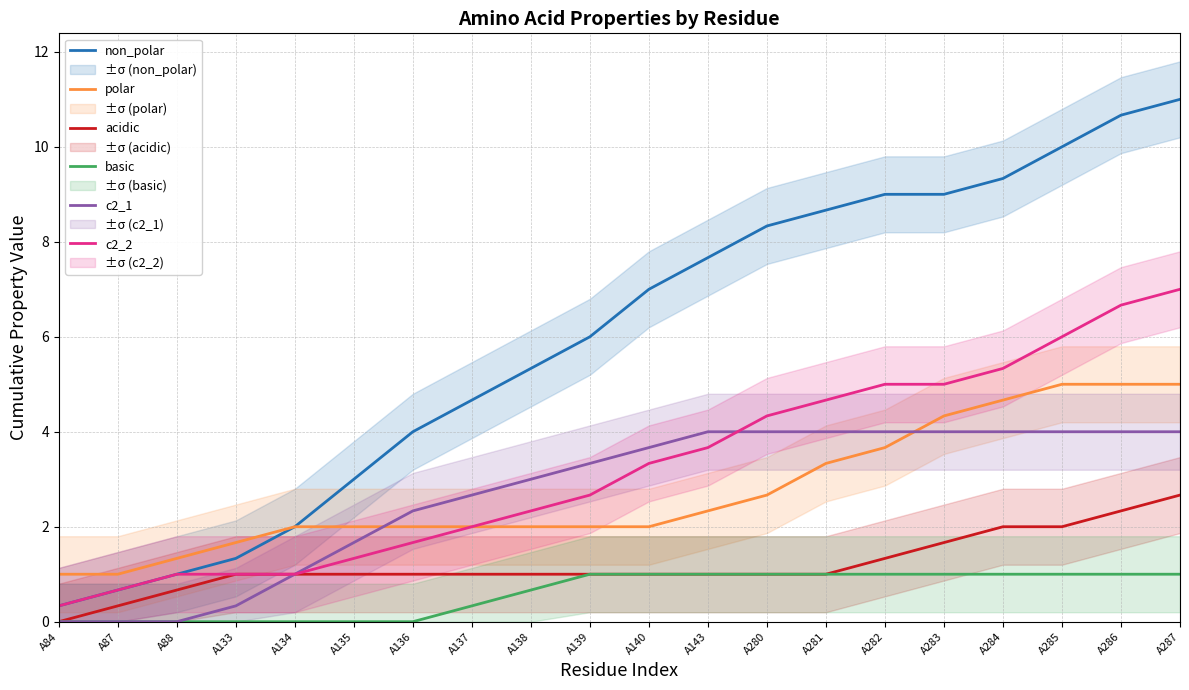

How many data points in c2_2 are above 3?

10